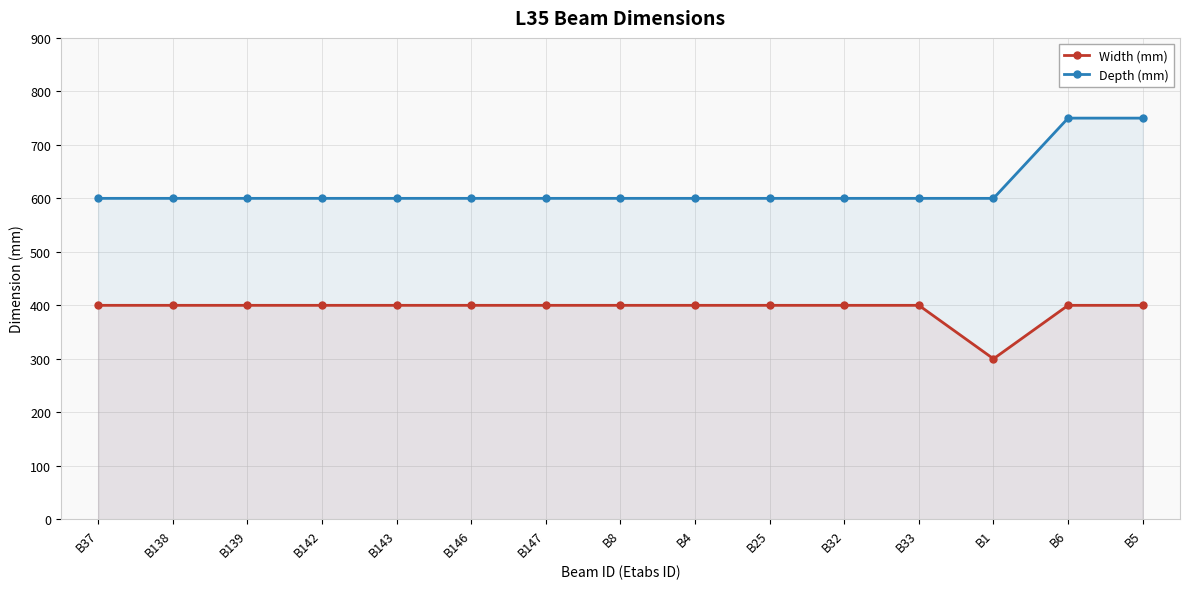

What is the spread (max minus min) of values at B6?

350